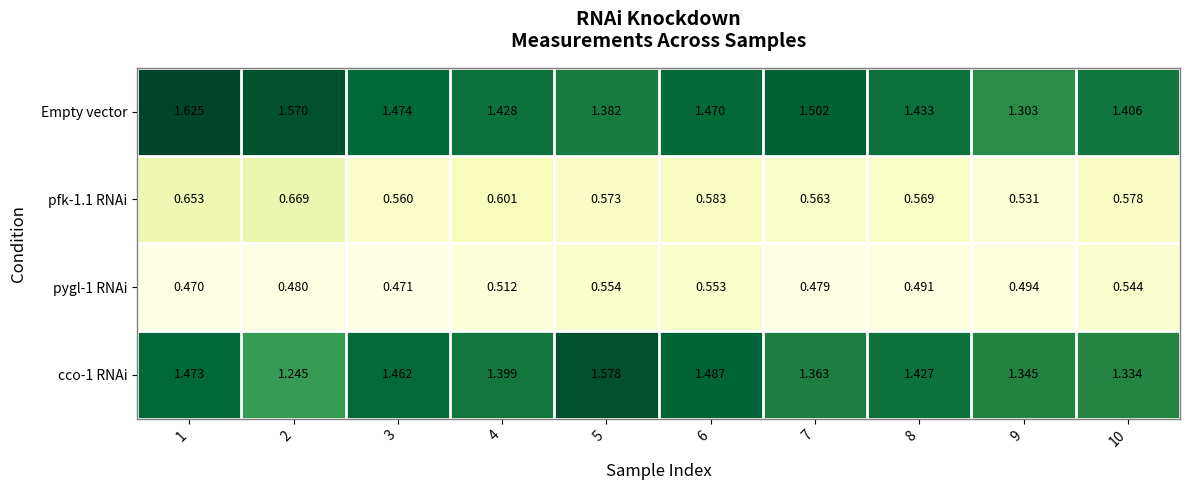

At 9, list the series in order from smallest to largest.

pygl-1 RNAi, pfk-1.1 RNAi, Empty vector, cco-1 RNAi